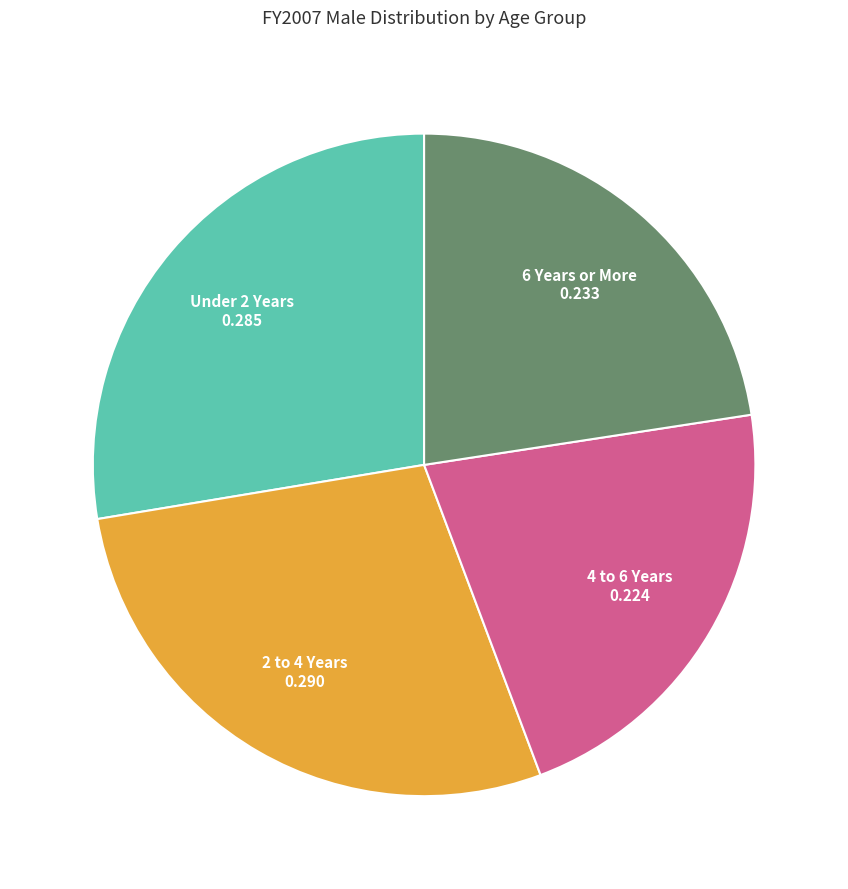

Does any single category account for the majority?

No